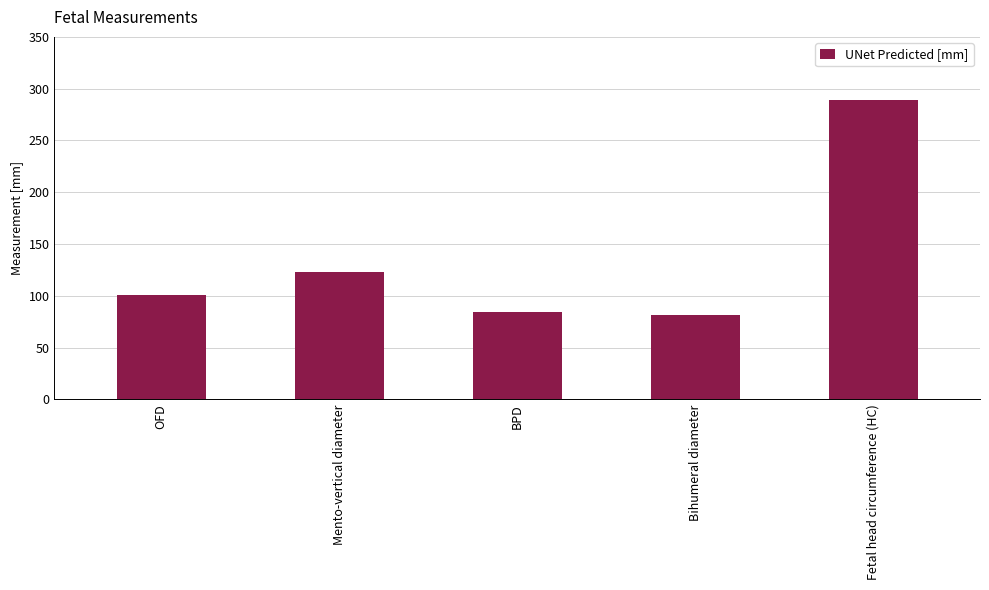

What is the label of the 1st bar from the left?

OFD